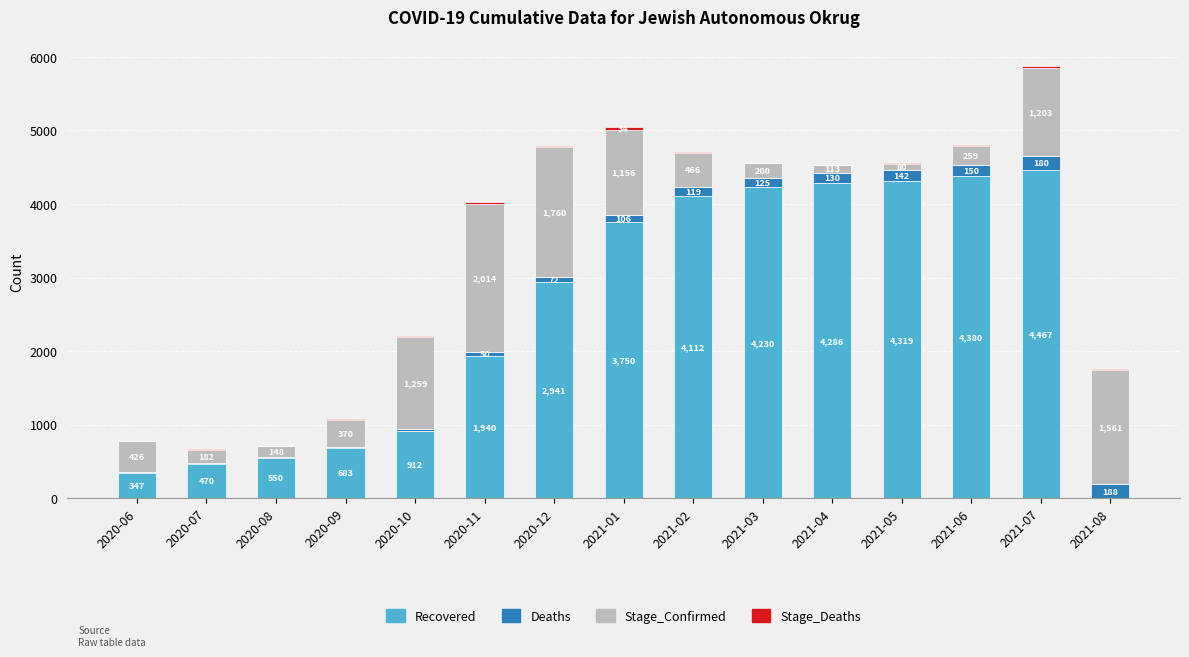

Count the number of categories in the chart.

15